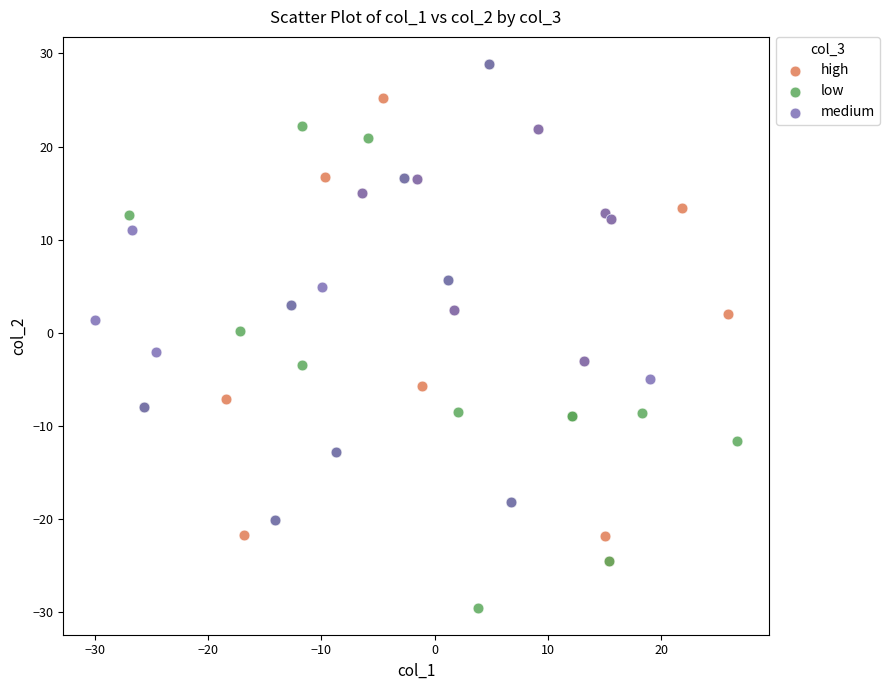

Which series reaches the minimum Y coordinate?

low